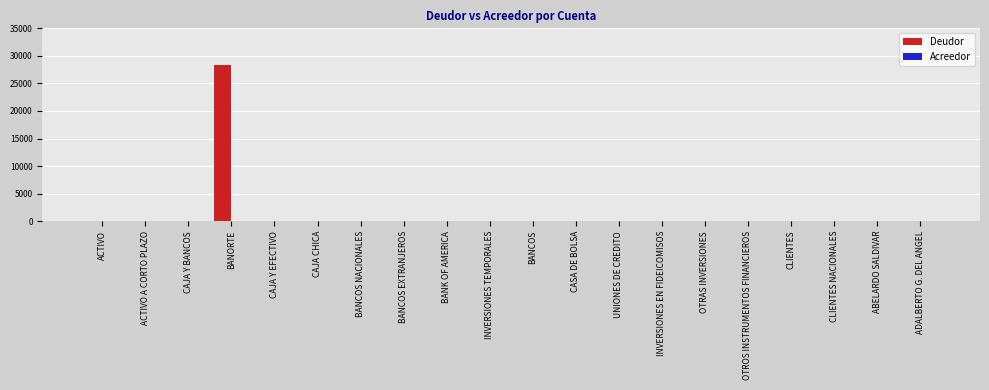

How many distinct data groups are displayed?

1